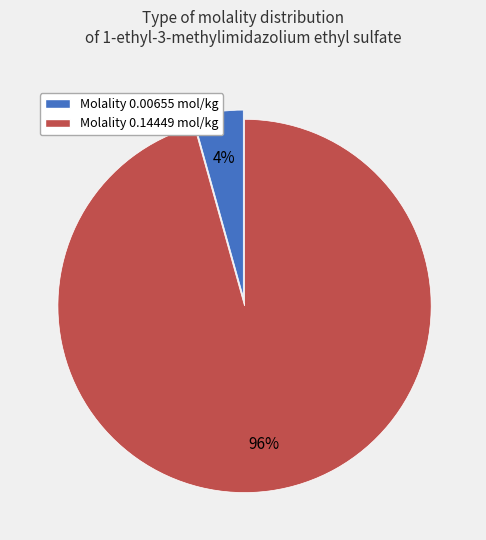

Rank the categories by value from highest to lowest.

Molality 0.14449 mol/kg, Molality 0.00655 mol/kg